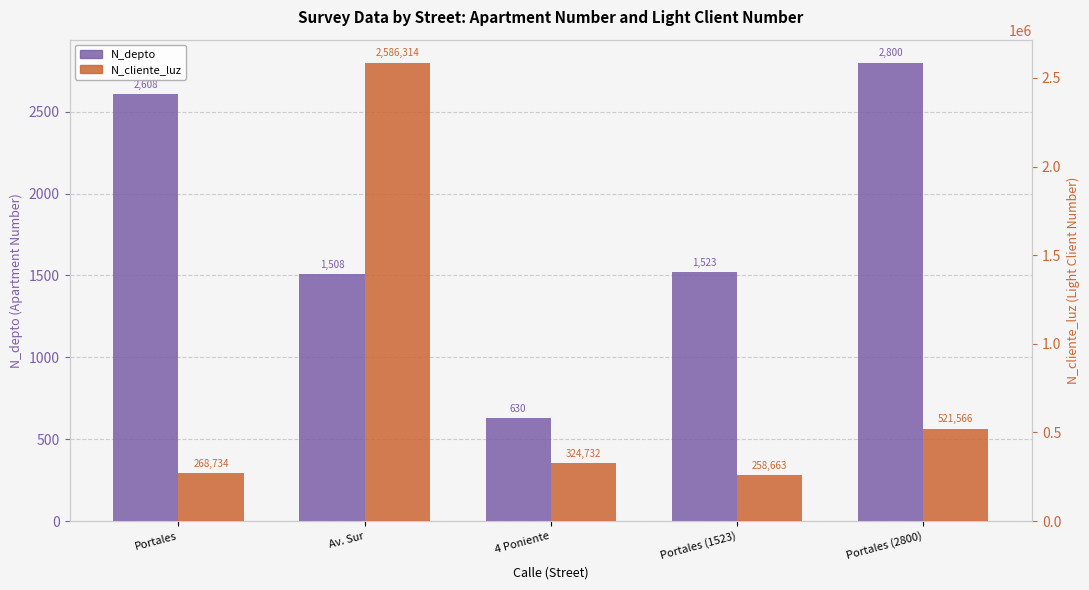

Does the chart contain stacked bars?

No